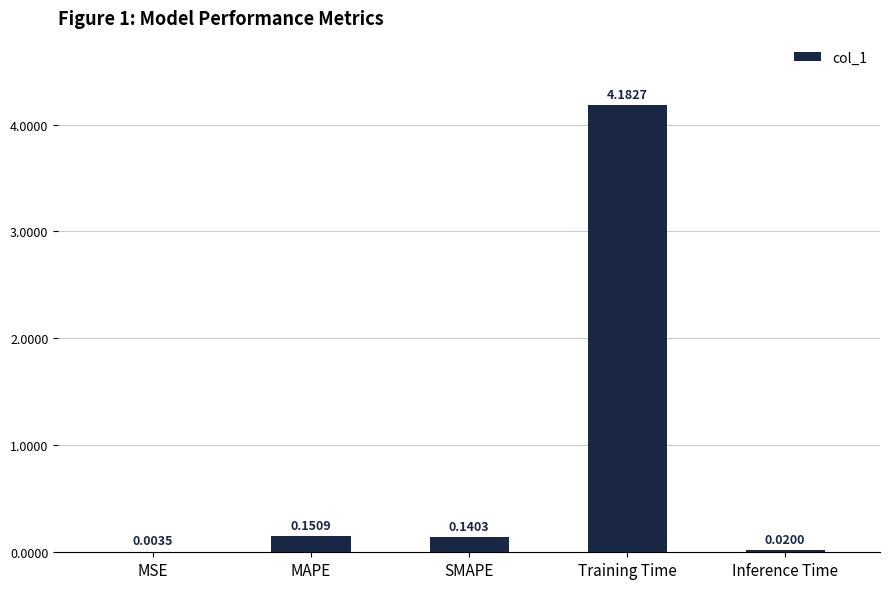

What is the sum of all values?

4.5